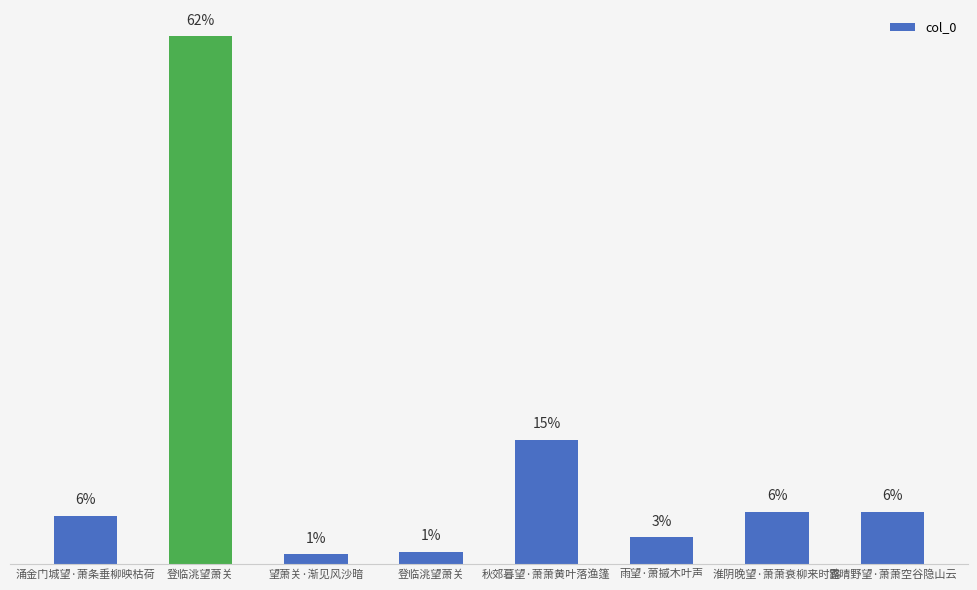

Are the bars horizontal?

No